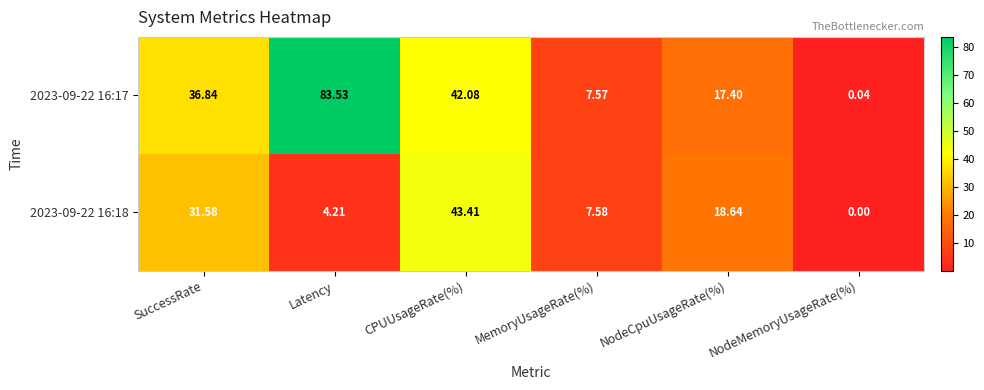

Where does the 2023-09-22 16:17 series first go above 36?

SuccessRate